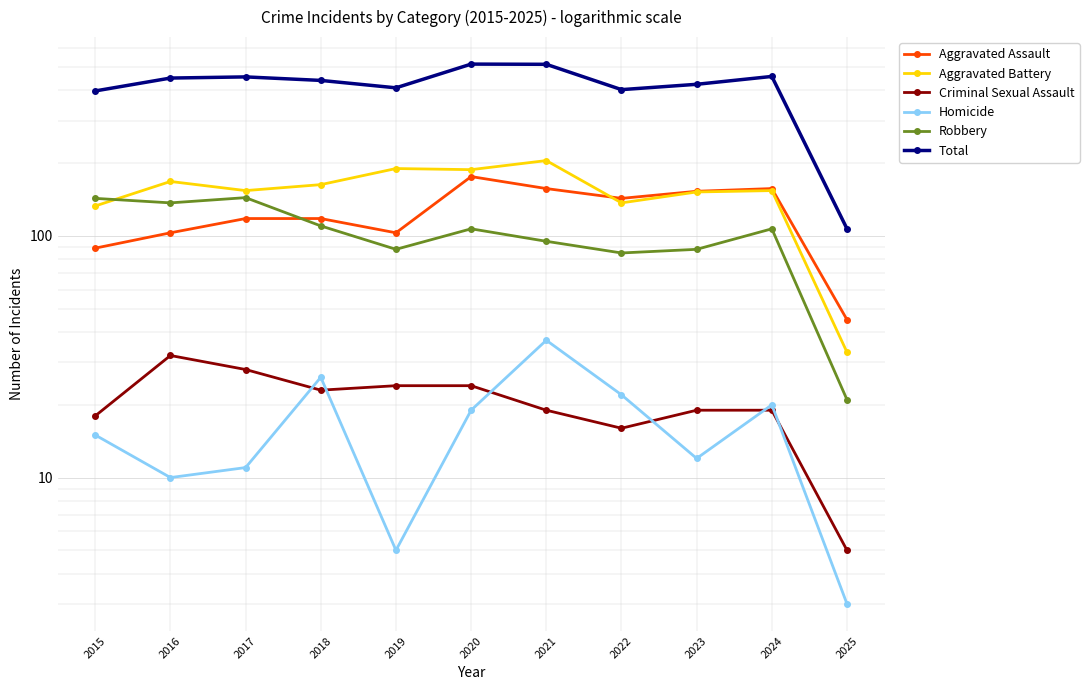

True or false: Homicide has more than 1 interior local peaks.

True